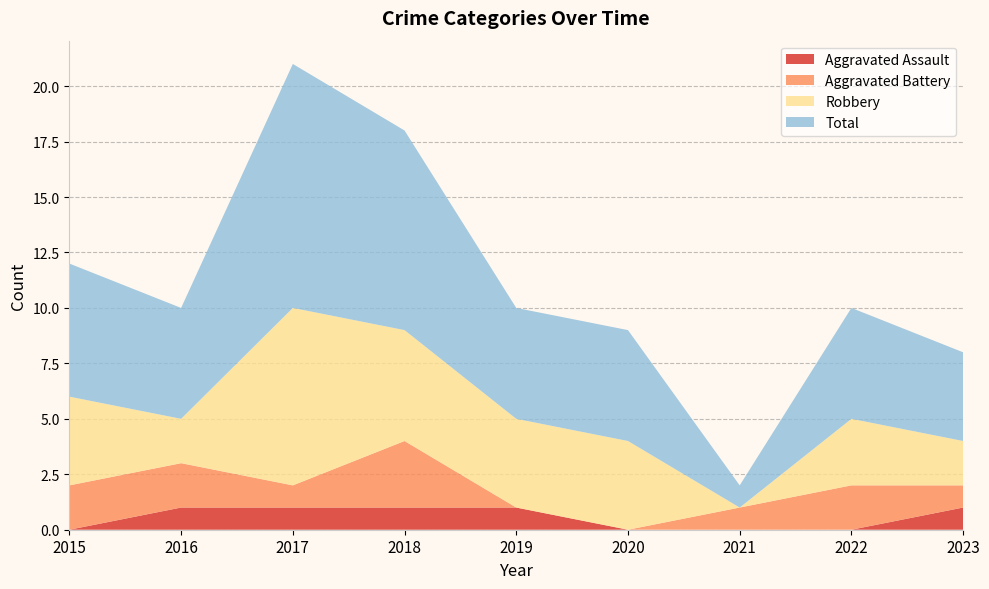

Reading left to right, list all the values displayed in this chart.

Aggravated Assault: 0	1	1	1	1	0	0	0	1
Aggravated Battery: 2	2	1	3	0	0	1	2	1
Robbery: 4	2	8	5	4	4	0	3	2
Total: 6	5	11	9	5	5	1	5	4